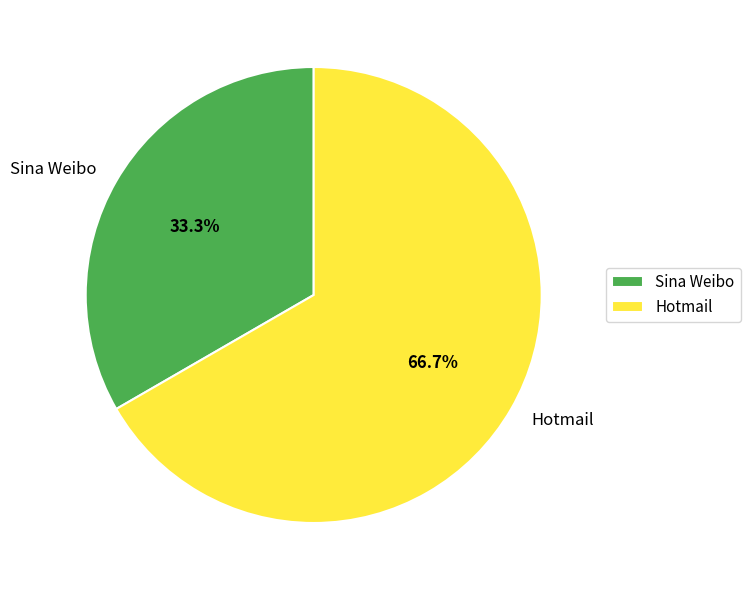

How many slices are in this pie chart?

2